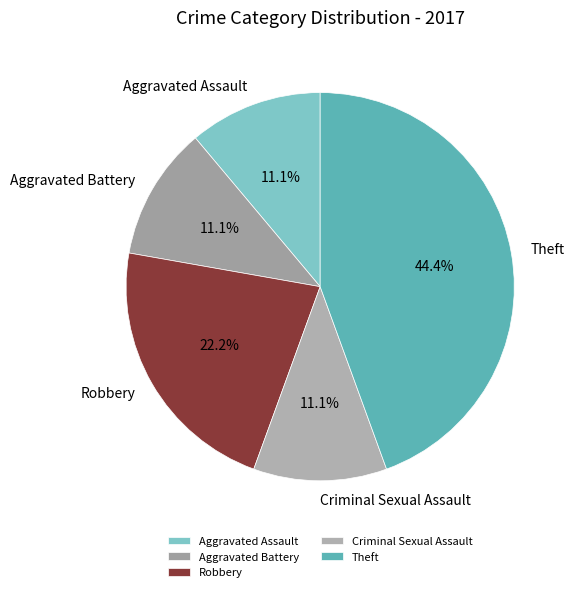

What percentage is the Robbery slice, to the nearest percent?

22%